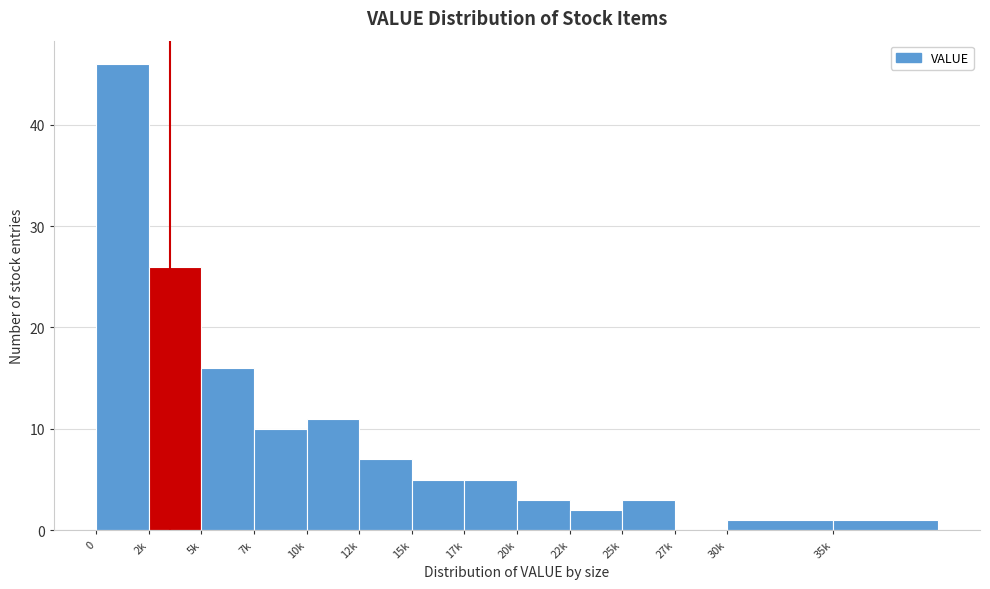

Reading left to right, extract all data points from this chart.

0=46	2k=26	5k=16	7k=10	10k=11	12k=7	15k=5	17k=5	20k=3	22k=2	25k=3	27k=0	30k=1	35k=1